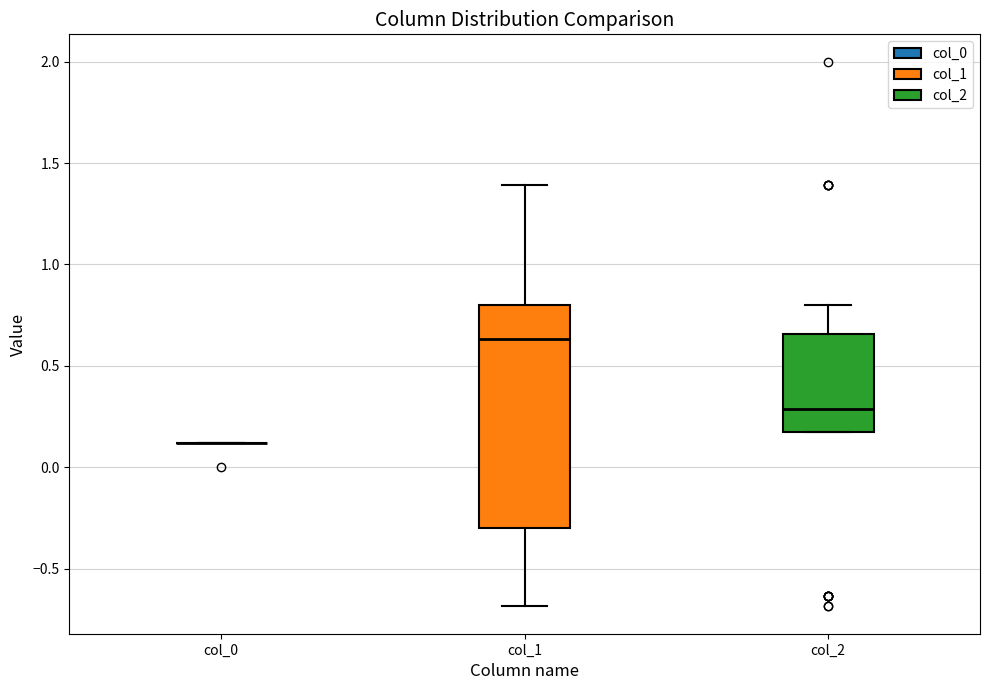

Reading left to right, transcribe this box plot: for each box, give where its median line is, the range the box spans, and where its two whiskers end, as read against the y-axis. The values are not printed on the chart, so give them approximately, as read against the axis.

col_0: box collapsed to a line at 0.10, whiskers 0.10 to 0.10
col_1: median 0.65, box -0.30 to 0.80, whiskers -0.70 to 1.40
col_2: median 0.30, box 0.20 to 0.65, whiskers 0.20 to 0.80